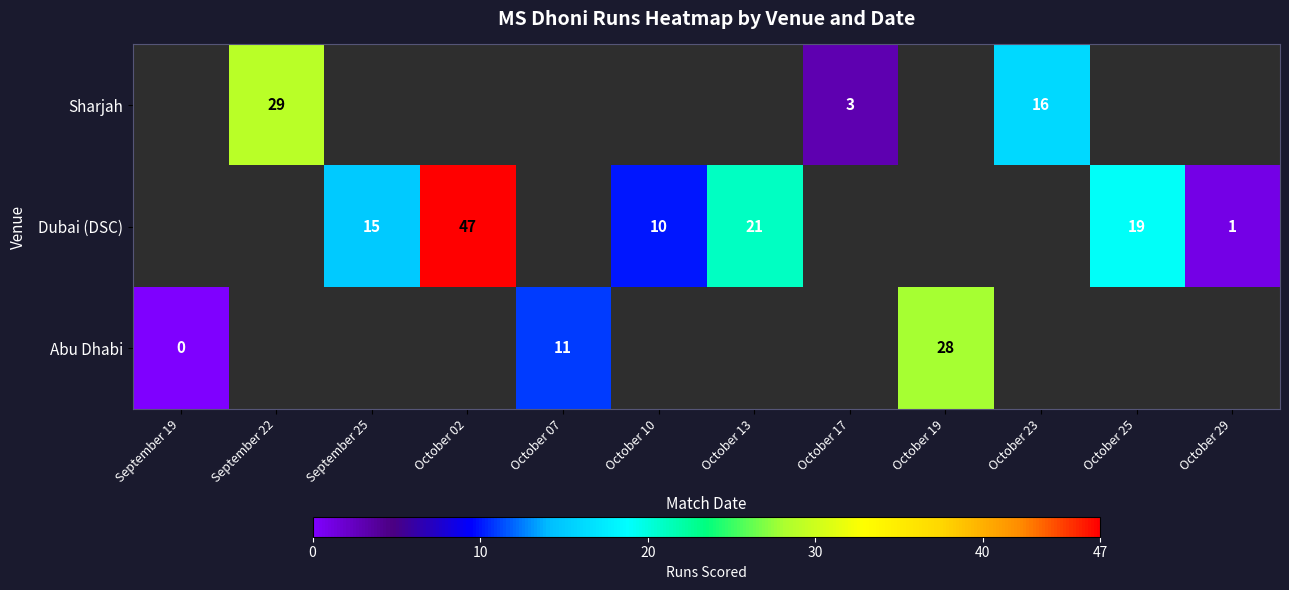

What is the sum of the Dubai (DSC) values at October 25 and October 13?

40